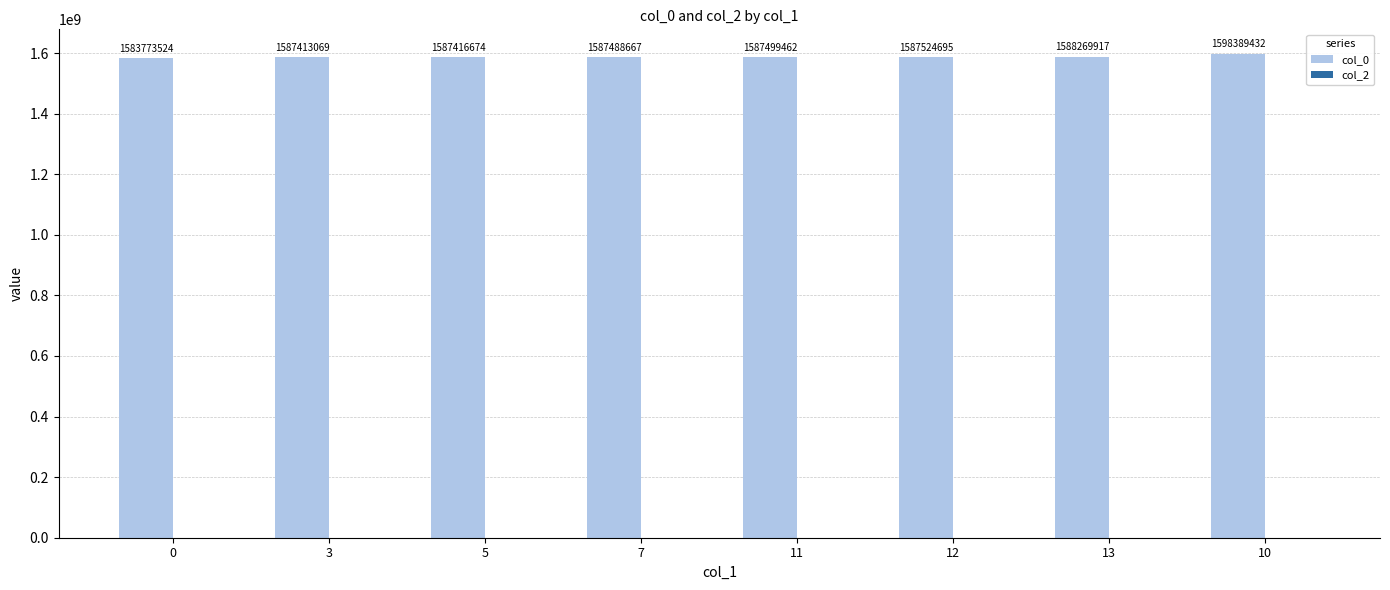

What is the change in value from 0 to 13?

+4496393